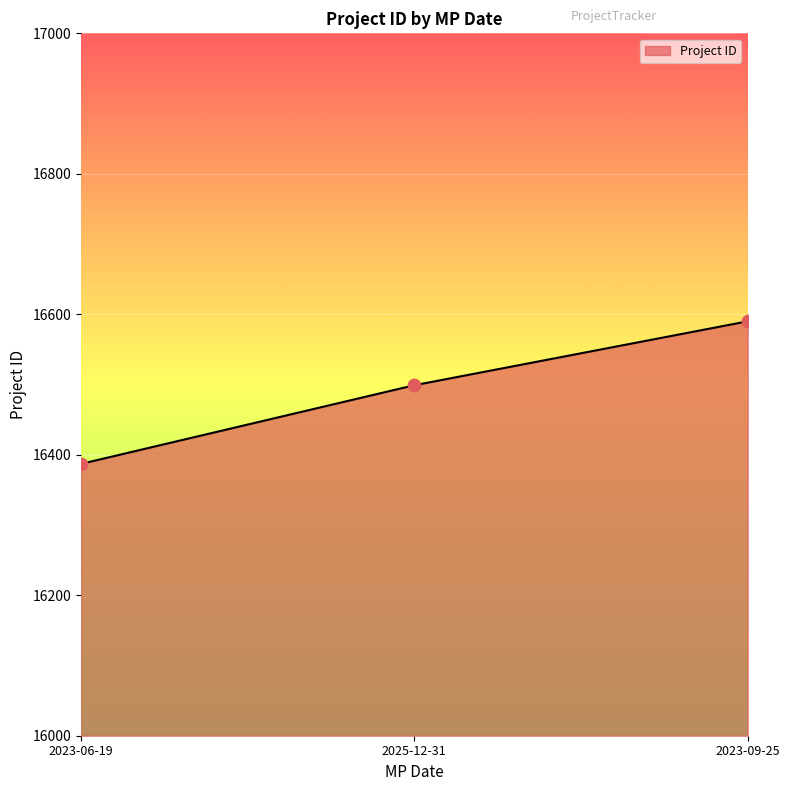

What is the ratio of the value at 2025-12-31 to the value at 2023-09-25?

1.0